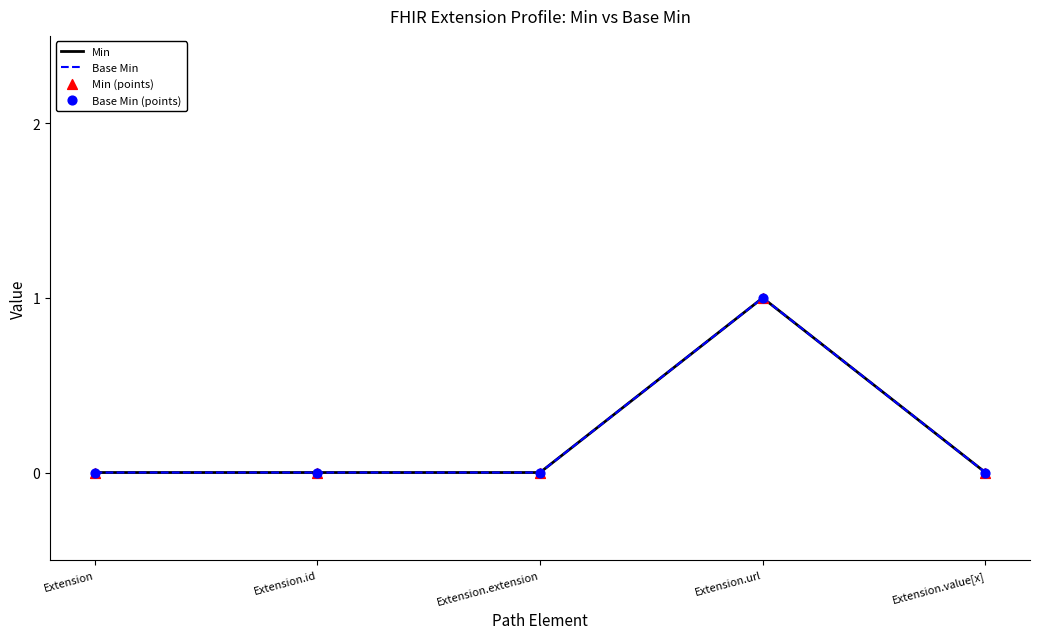

Is this an area chart (filled region under the line)?

No